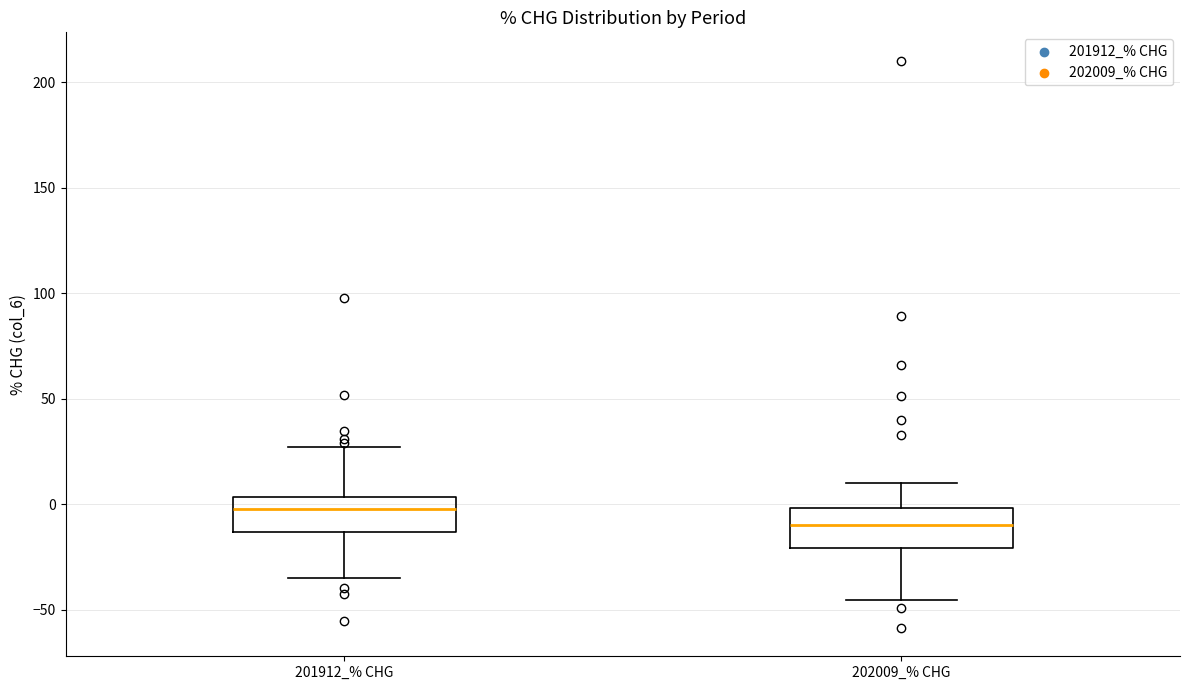

Reading left to right, read every box against the y-axis: the position of its median line, the range the box covers, and the ends of its whiskers. The values are not printed on the chart, so give them approximately, as read against the axis.

201912_% CHG: median 0, box -15 to 5, whiskers -35 to 25
202009_% CHG: median -10, box -20 to 0, whiskers -45 to 10